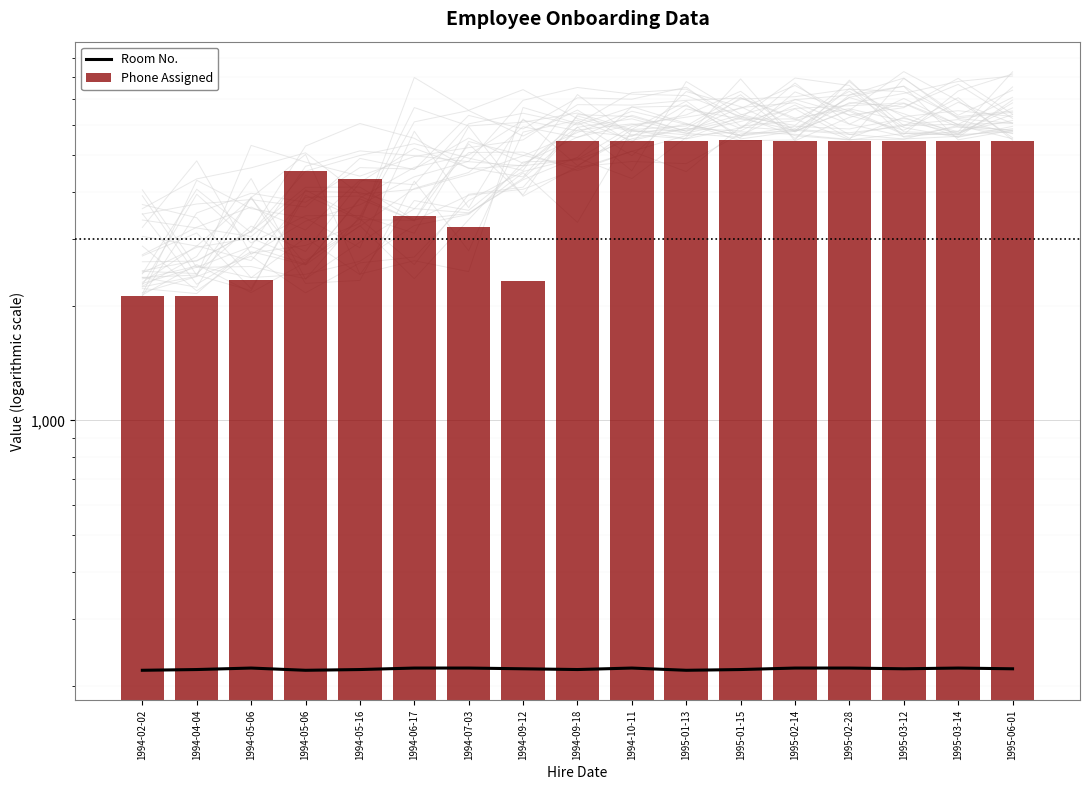

What is the value of the Phone Assigned bar at the 6th from the left?

3456